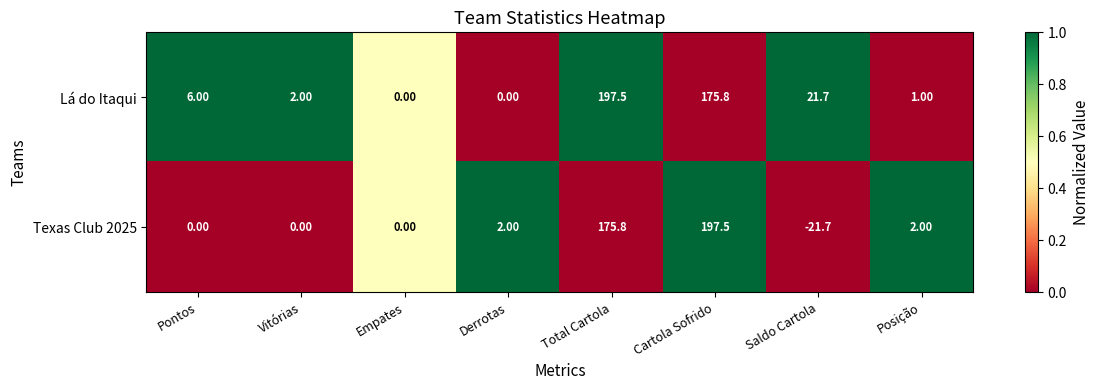

At Posição, list the series in order from largest to smallest.

Texas Club 2025, Lá do Itaqui